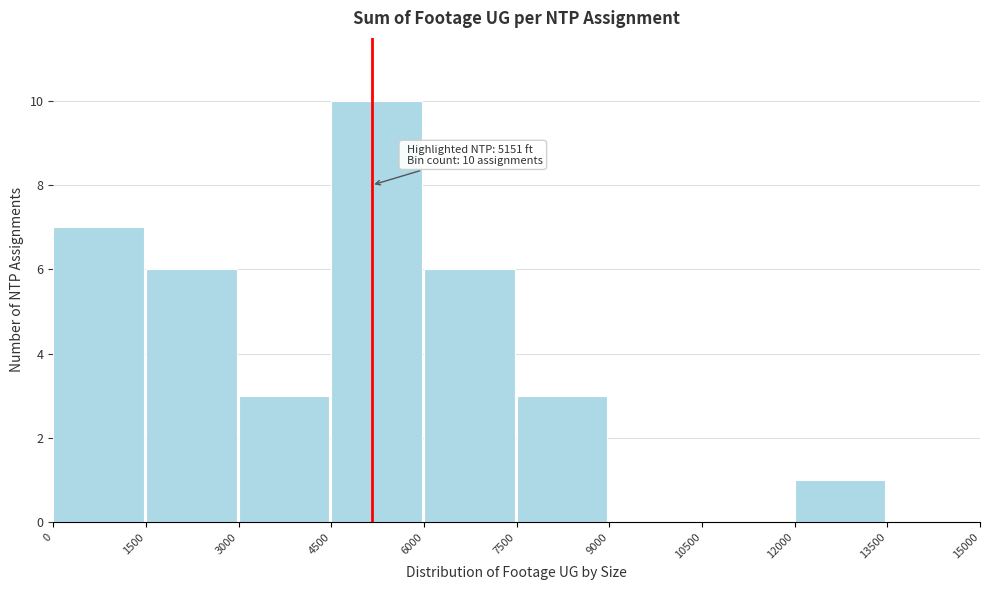

Over which range of the x-axis is the bar tallest?

4500 to 6000